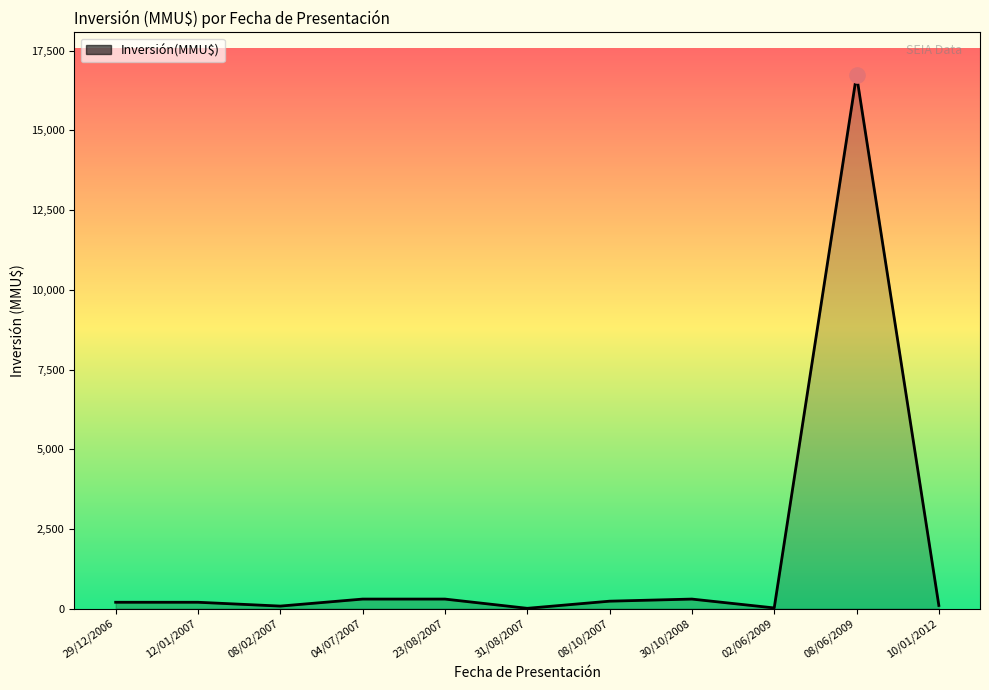

Approximately how many times larger is the value at 10/01/2012 compared to 04/07/2007?

0.3